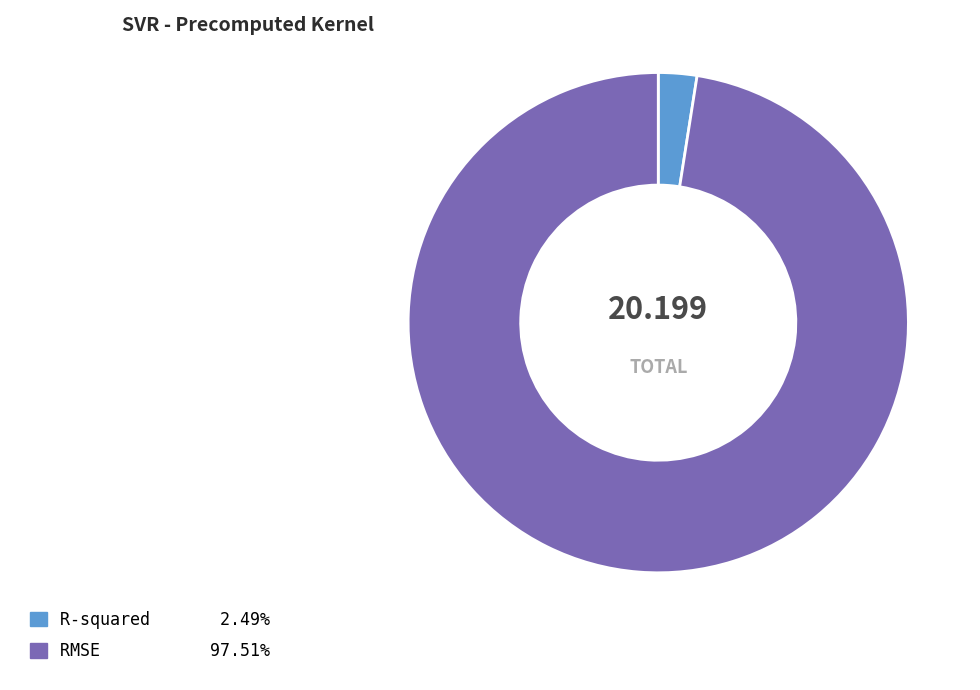

The R-squared slice represents 9% of the pie. True or false?

False